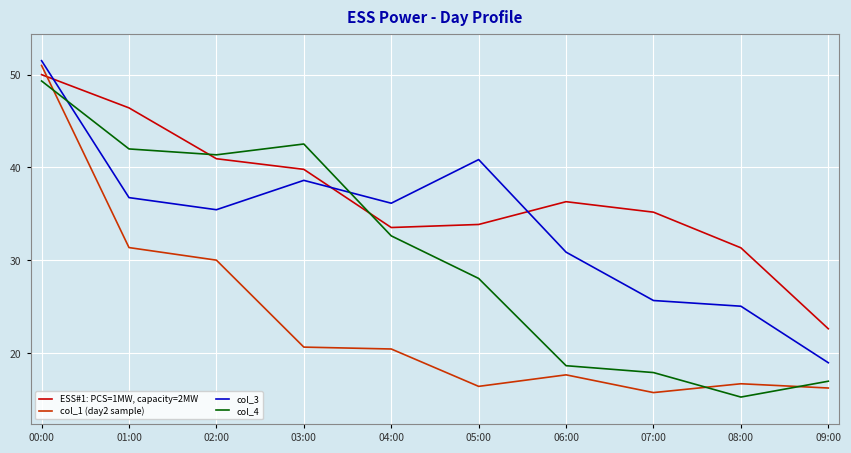

Which series has the largest range (max minus min)?

col_1 (day2 sample)